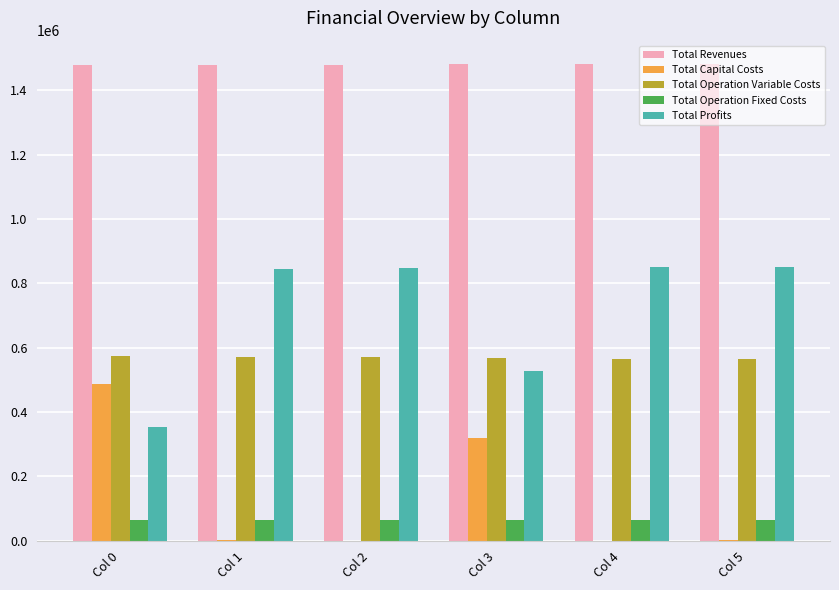

What is the sum of all Total Operation Variable Costs values?

3412341.3